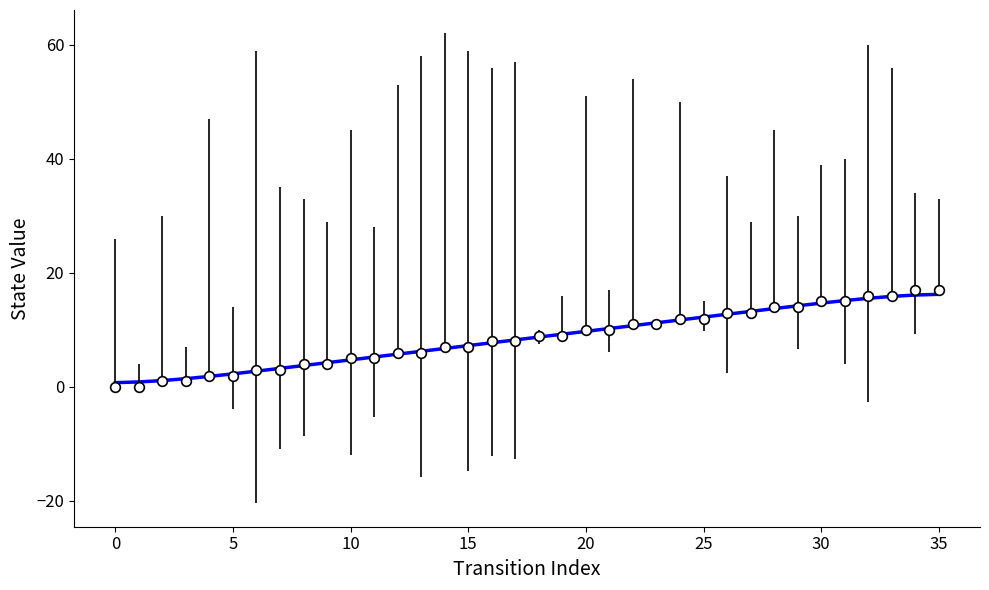

Count the number of categories in the chart.

36